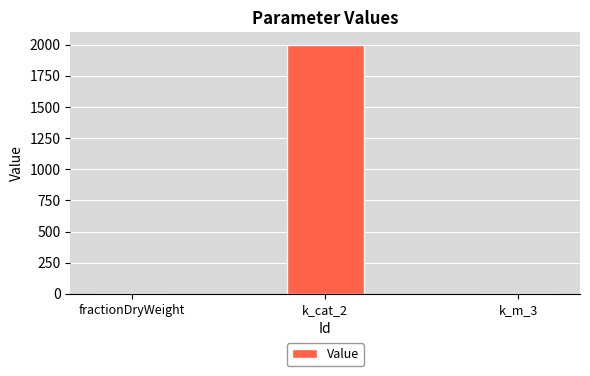

How many series are shown in this chart?

1